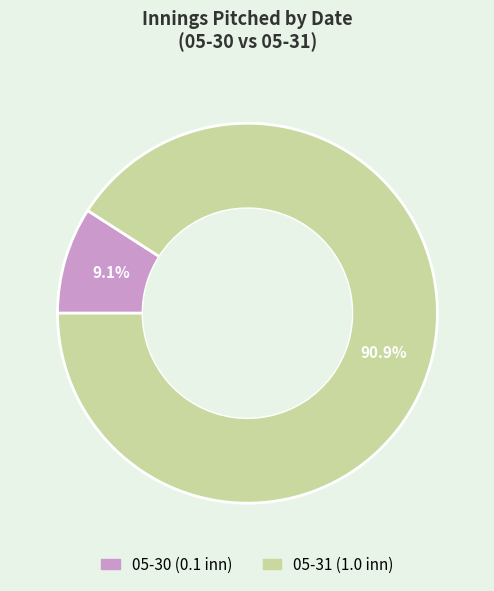

To the nearest percent, what is the average slice percentage?

50%